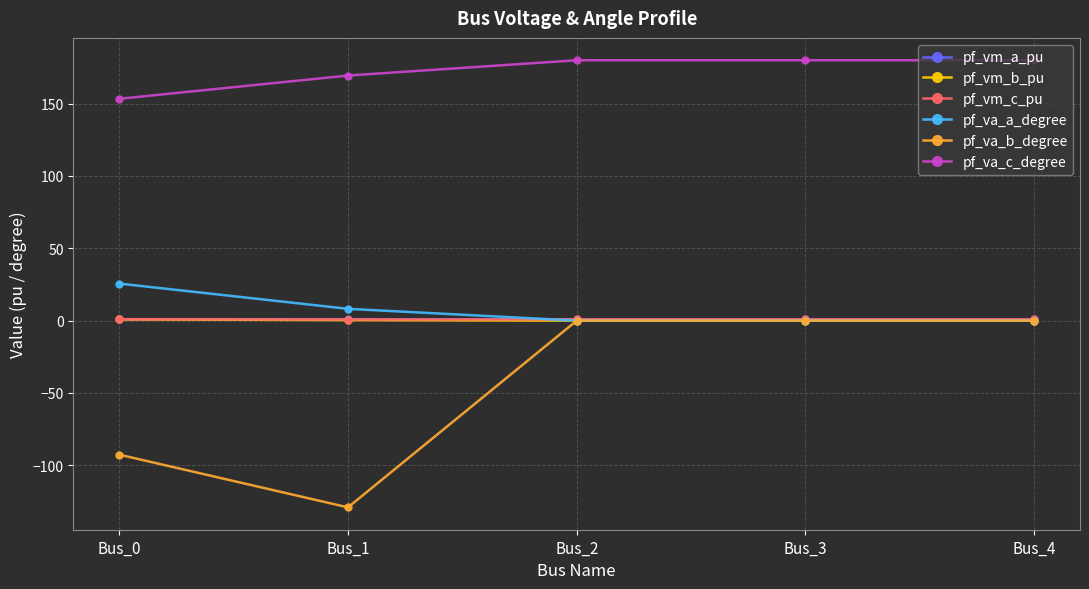

The value of pf_vm_b_pu at Bus_2 is 0.0. True or false?

True